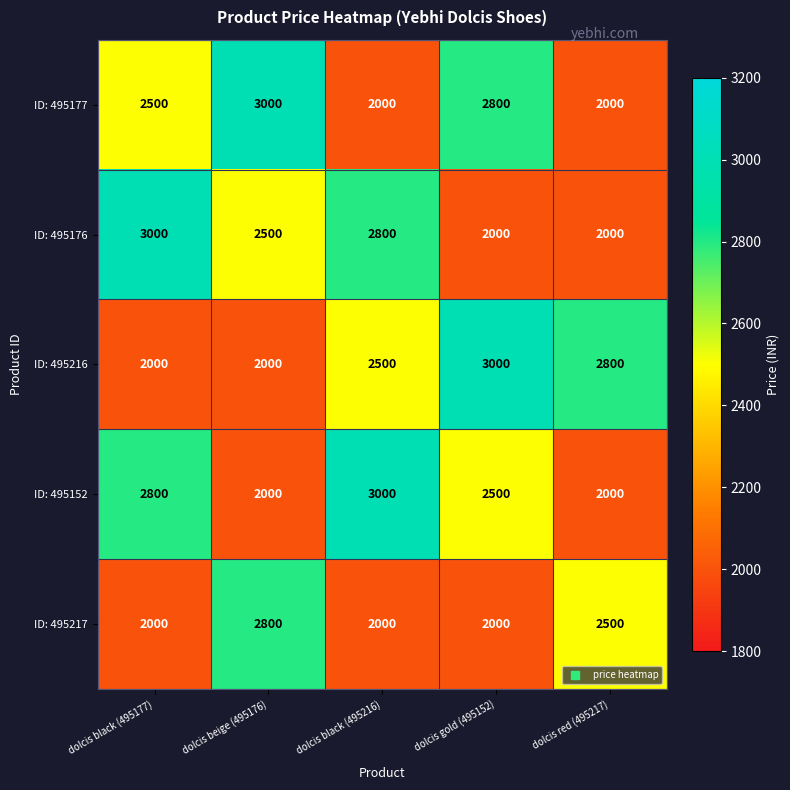

What is the difference between the highest and lowest values at dolcis black (495177)?

1000